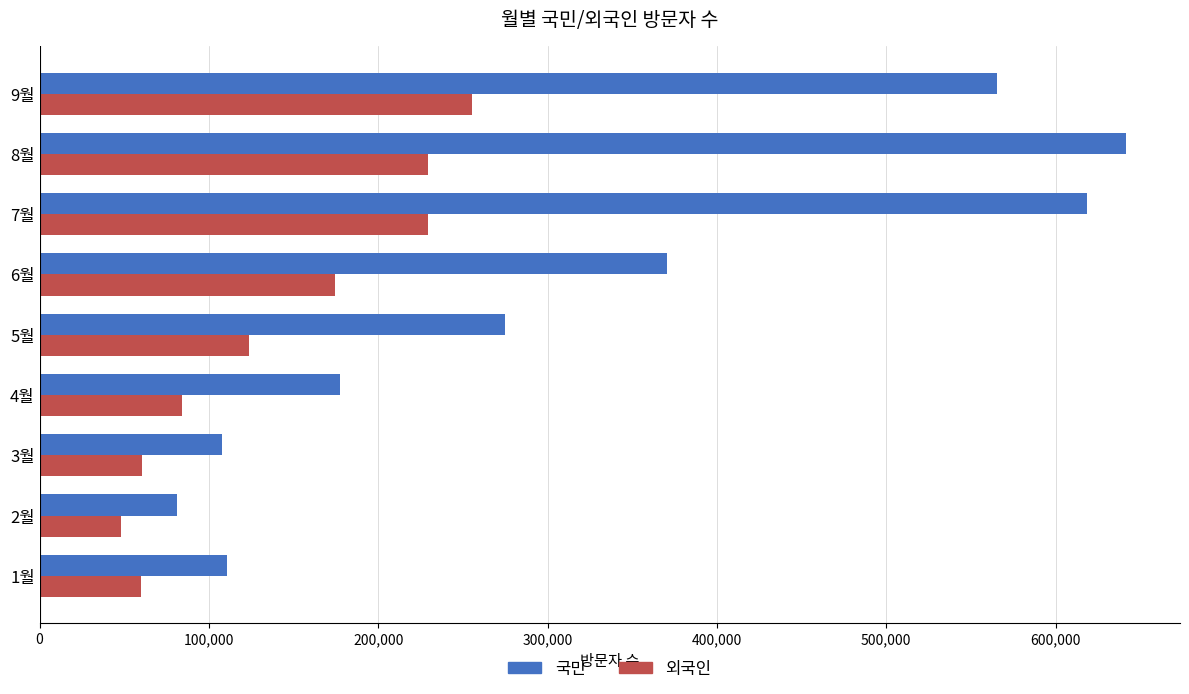

Which category has the lowest value across all series?

2월